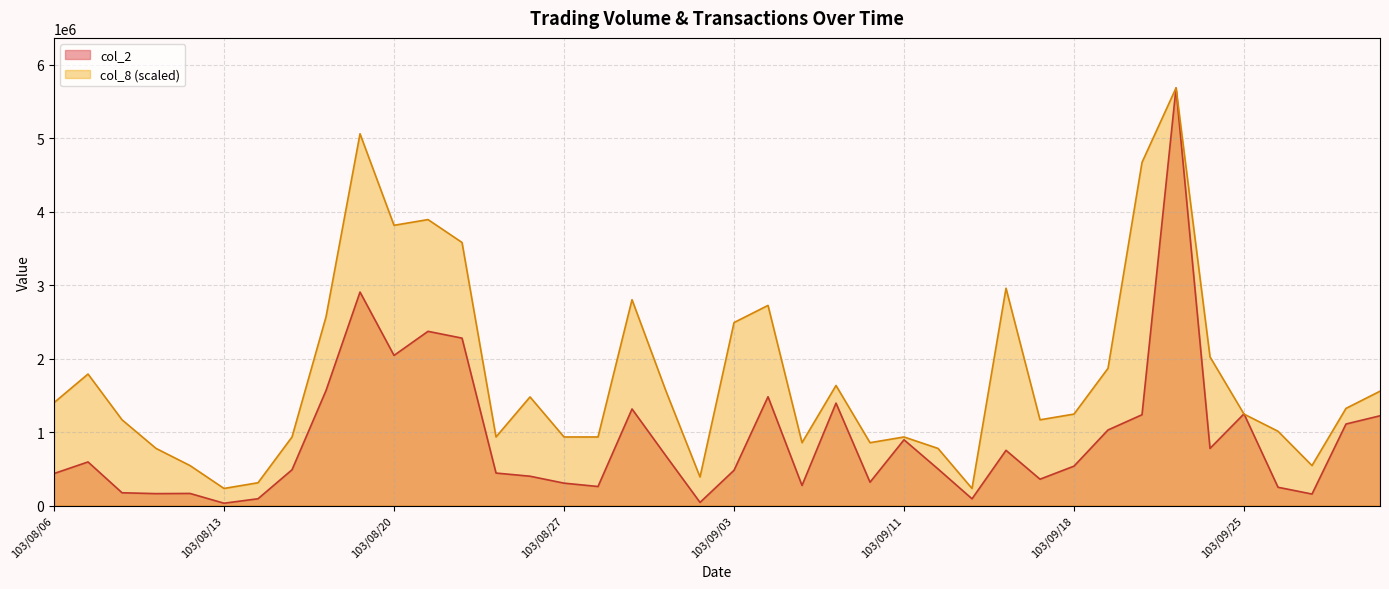

Between 103/08/25 and 103/09/23, which series saw the biggest shift?

col_2